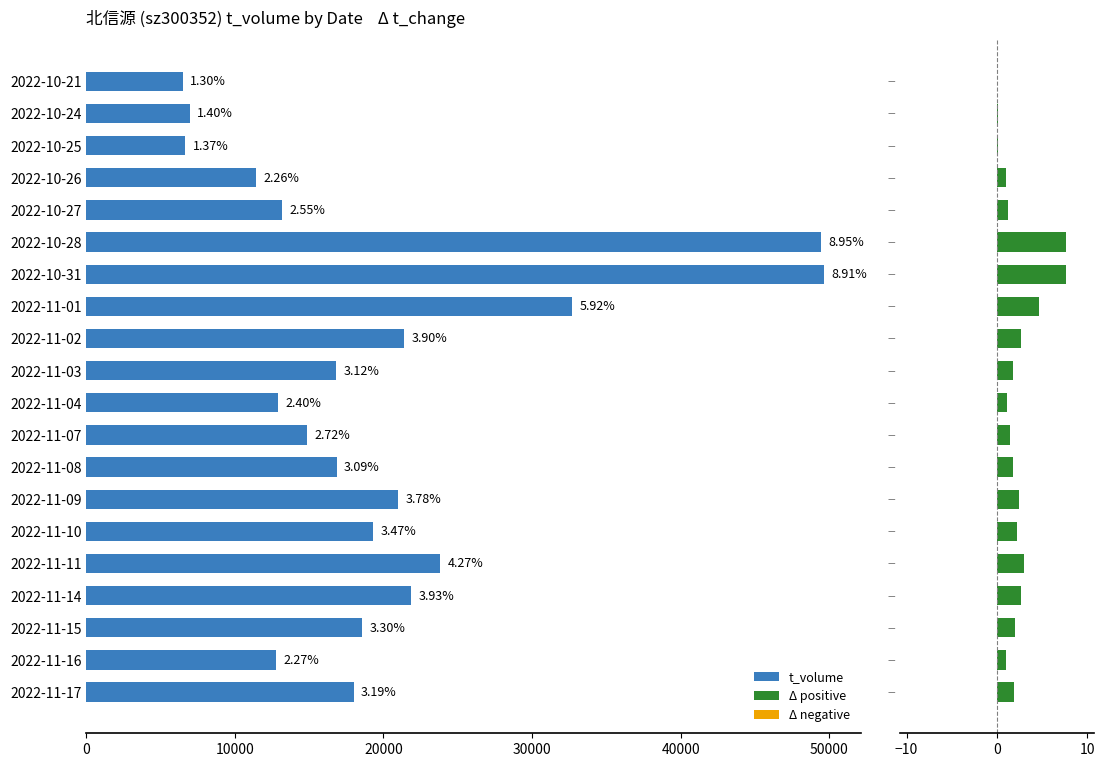

What is the highest value of the t_volume series?

49684.0